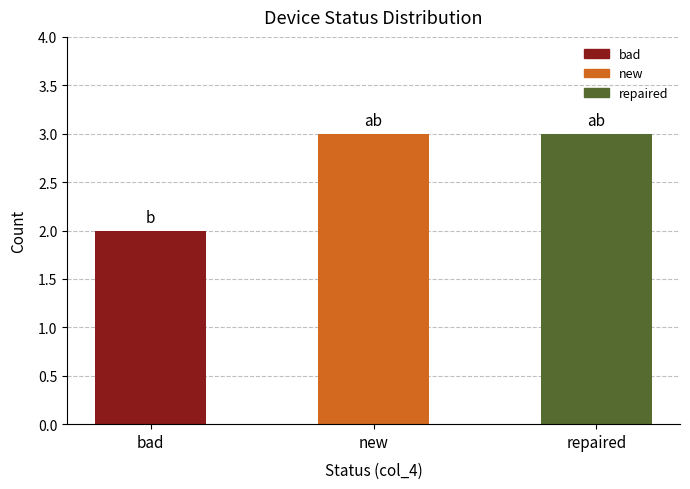

Are the bars grouped side by side (vs. stacked)?

No